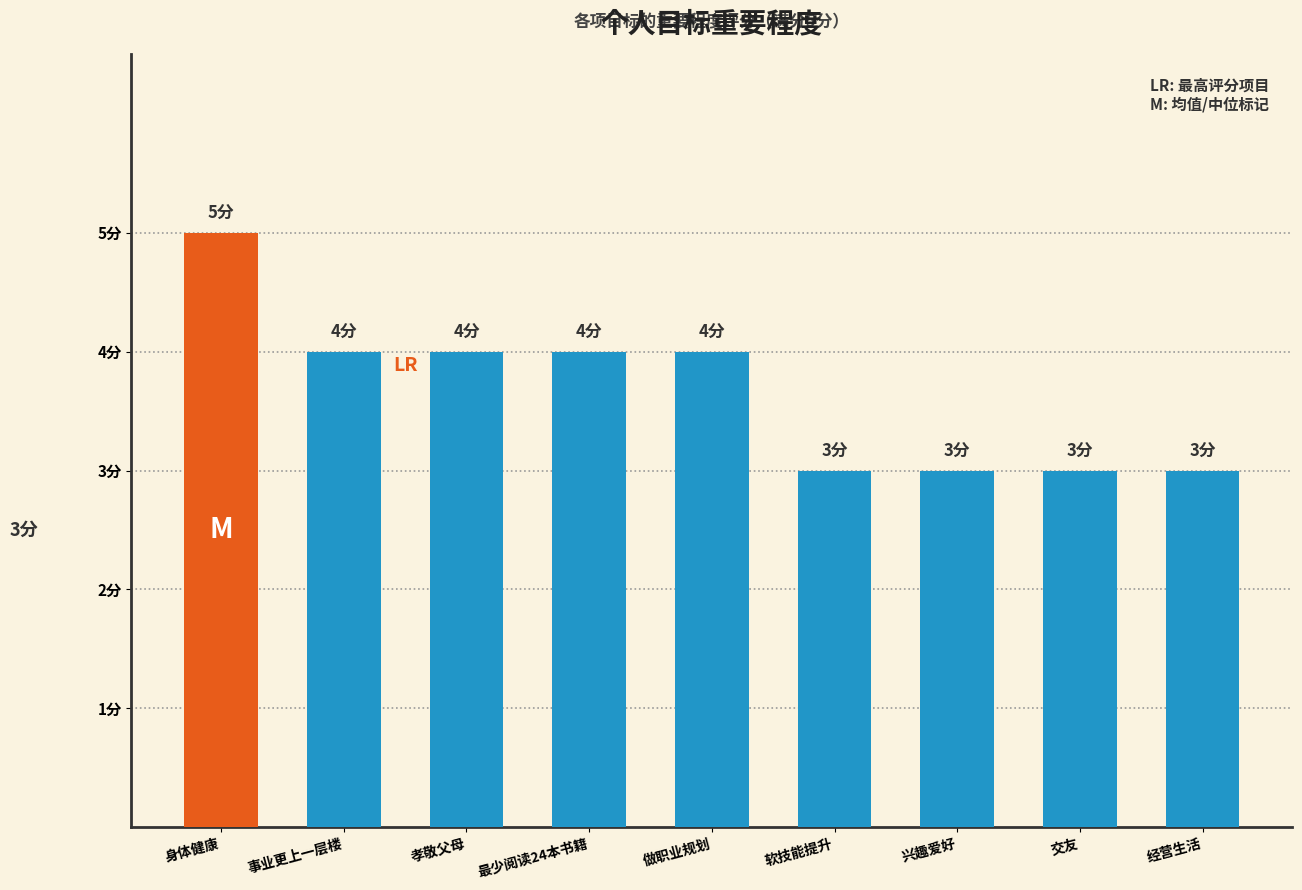

Approximately how many times larger is the value at 最少阅读24本书籍 compared to 事业更上一层楼?

1.0